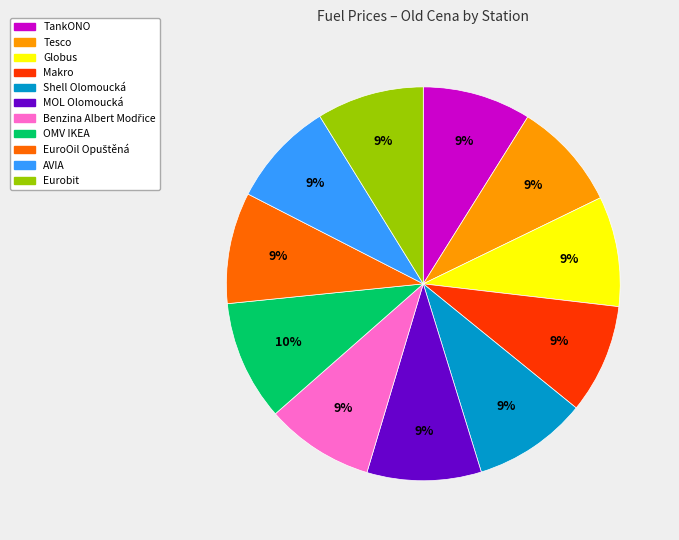

To the nearest percent, what is the difference between the largest and smallest slice percentages?

1%